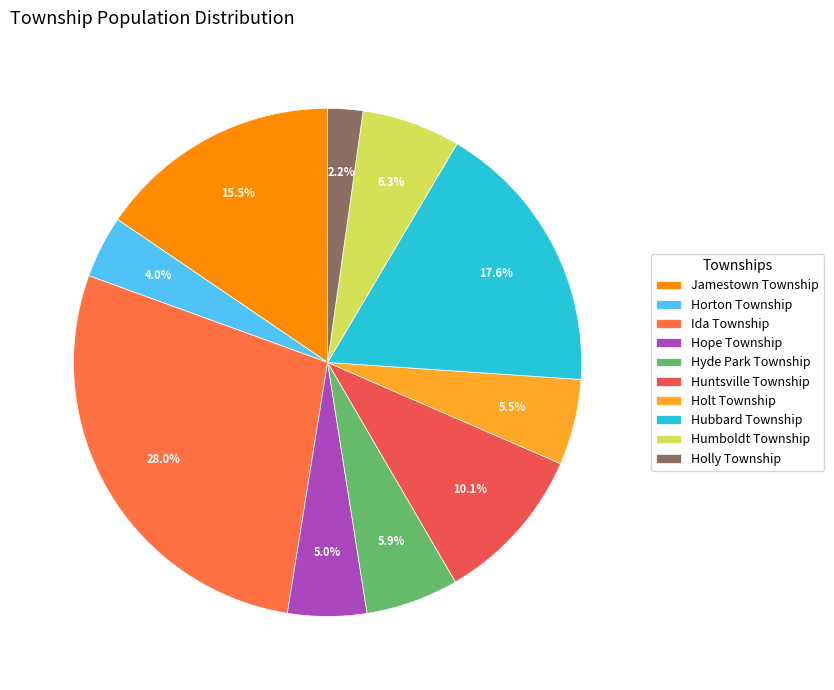

Count the number of slices in the pie.

10